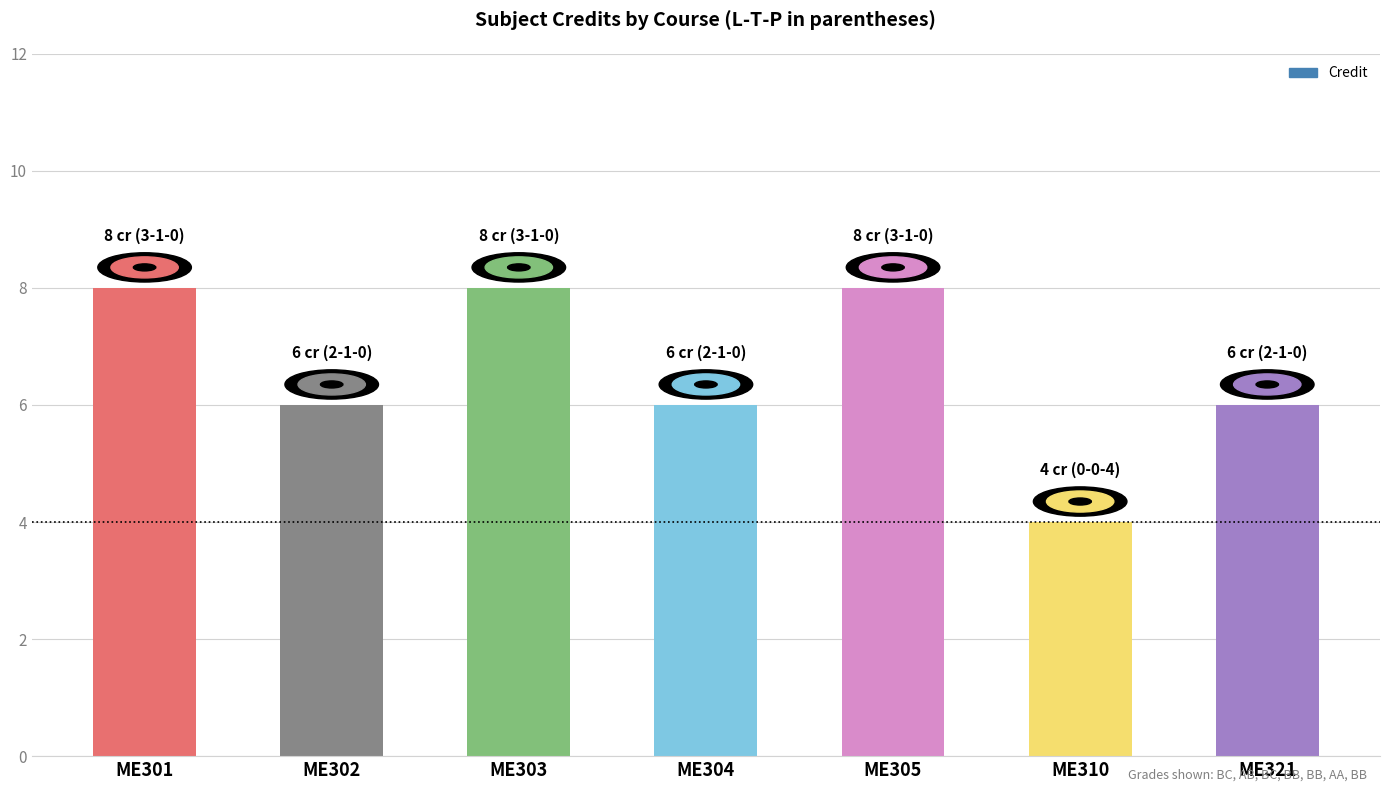

What is the value of the 5th bar from the left?

8